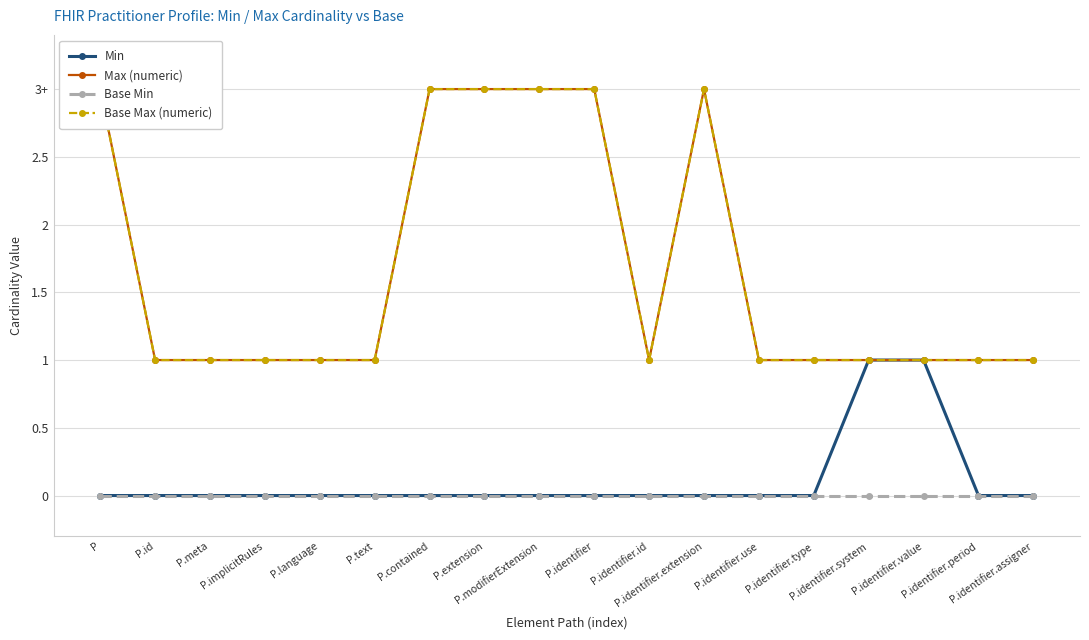

The Max (numeric) series shows 0 at P.identifier.id. True or false?

False